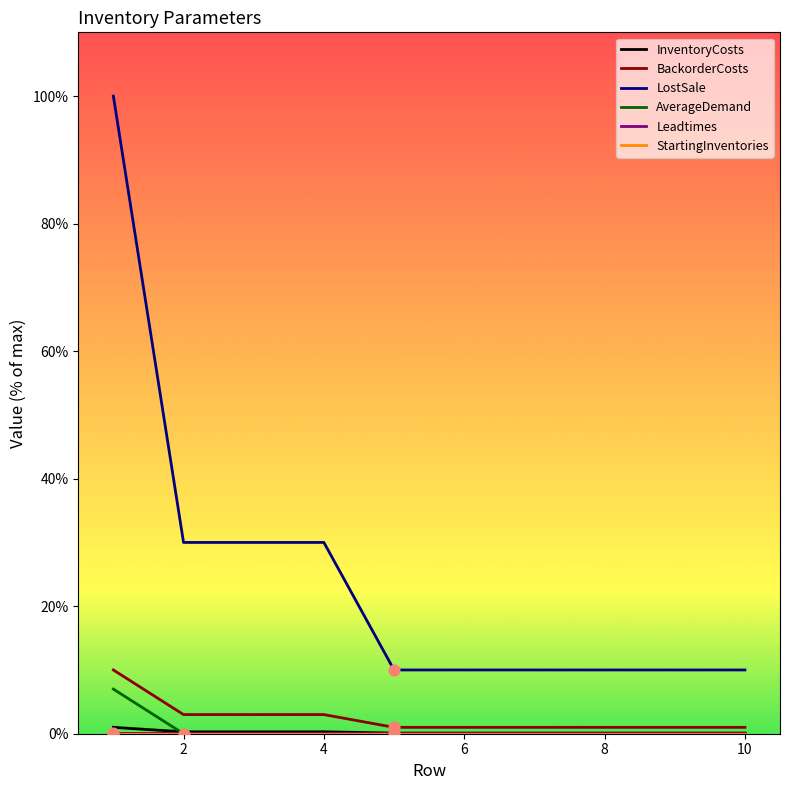

True or false: BackorderCosts and LostSale cross at least once.

False